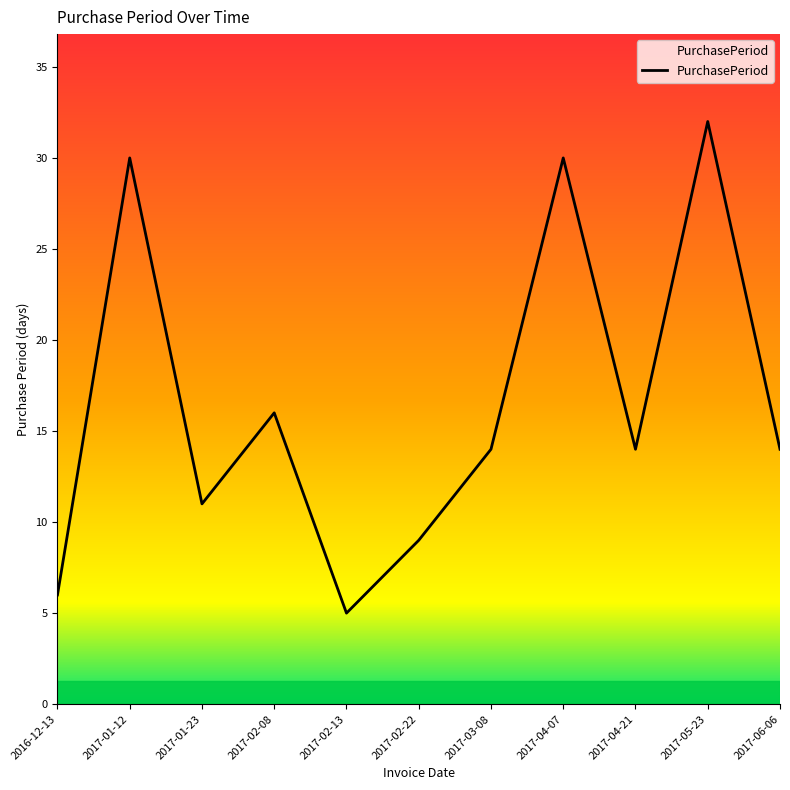

Approximately how many times larger is the value at 2017-03-08 compared to 2017-06-06?

1.0